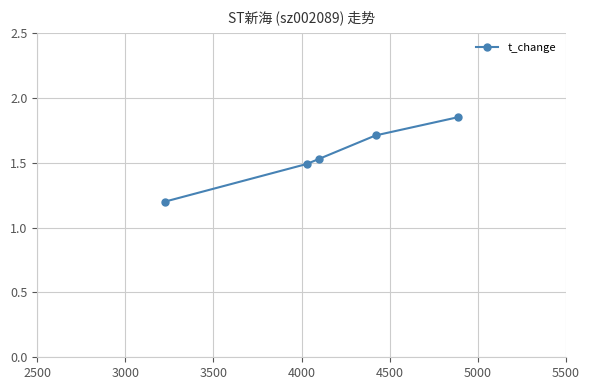

What is the difference between the maximum and second lowest values?

0.4